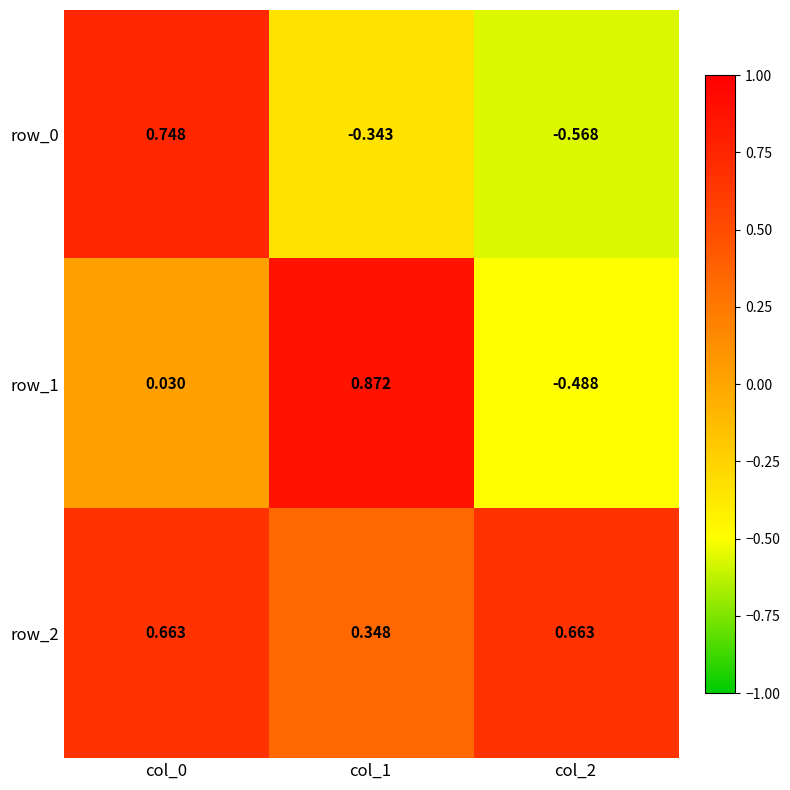

How many categories are shown in the chart?

3